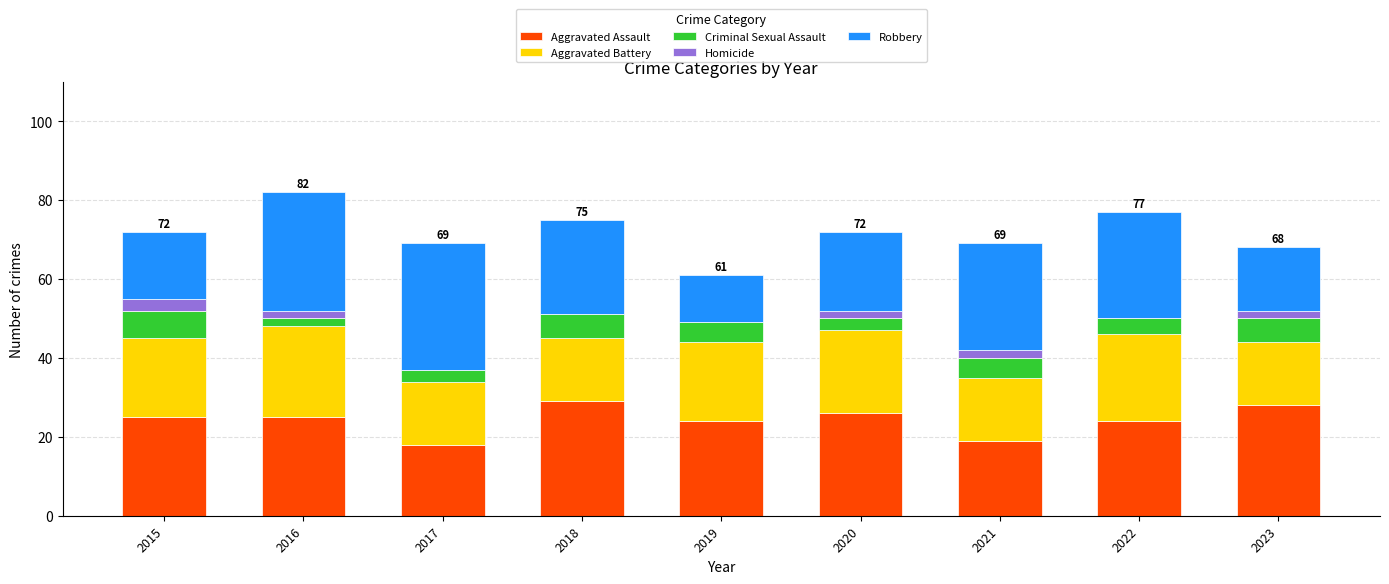

Are the bars horizontal?

No